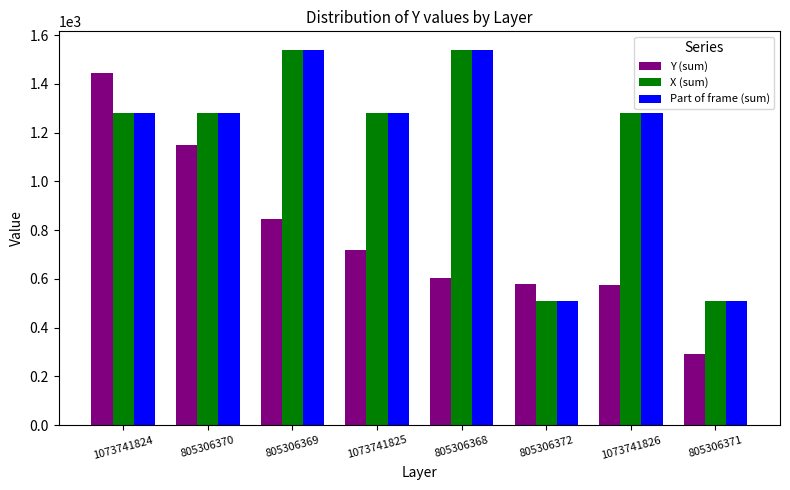

What is the sum of all Y (sum) values?

6205